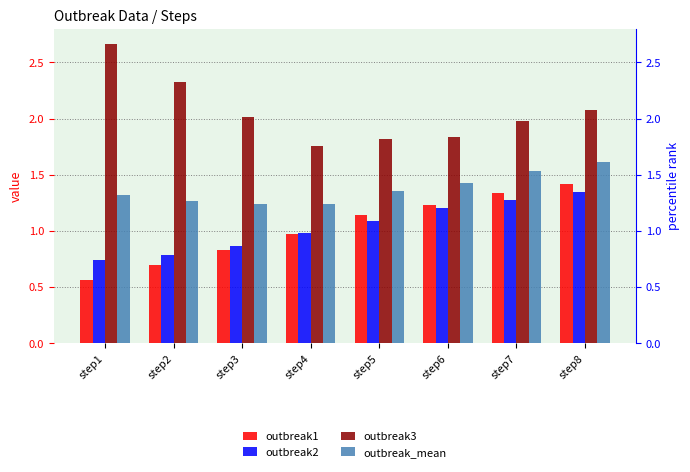

Rank the categories by outbreak3 value from highest to lowest.

step1, step2, step8, step3, step7, step6, step5, step4